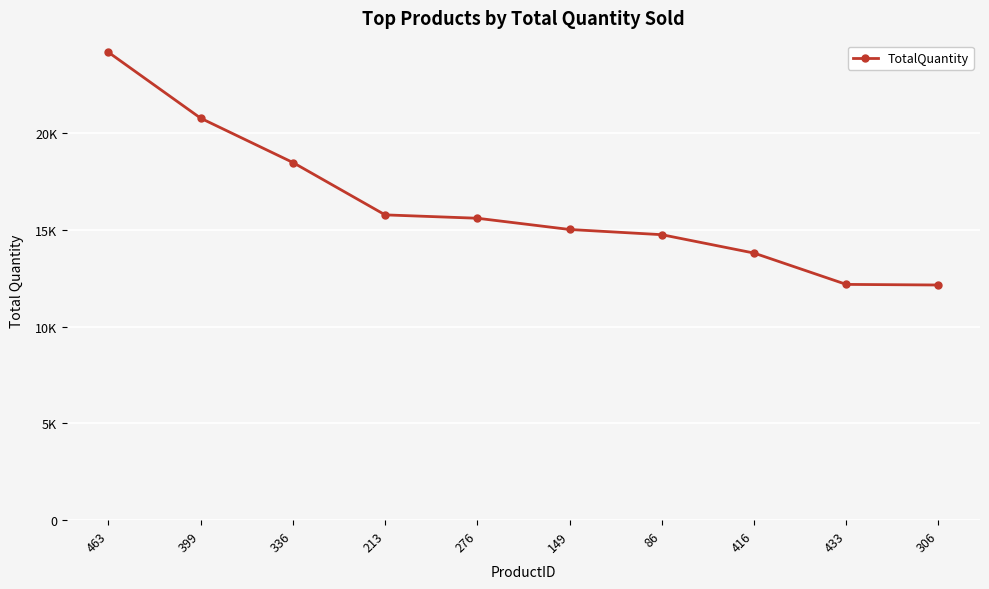

Is this an area chart (filled region under the line)?

No